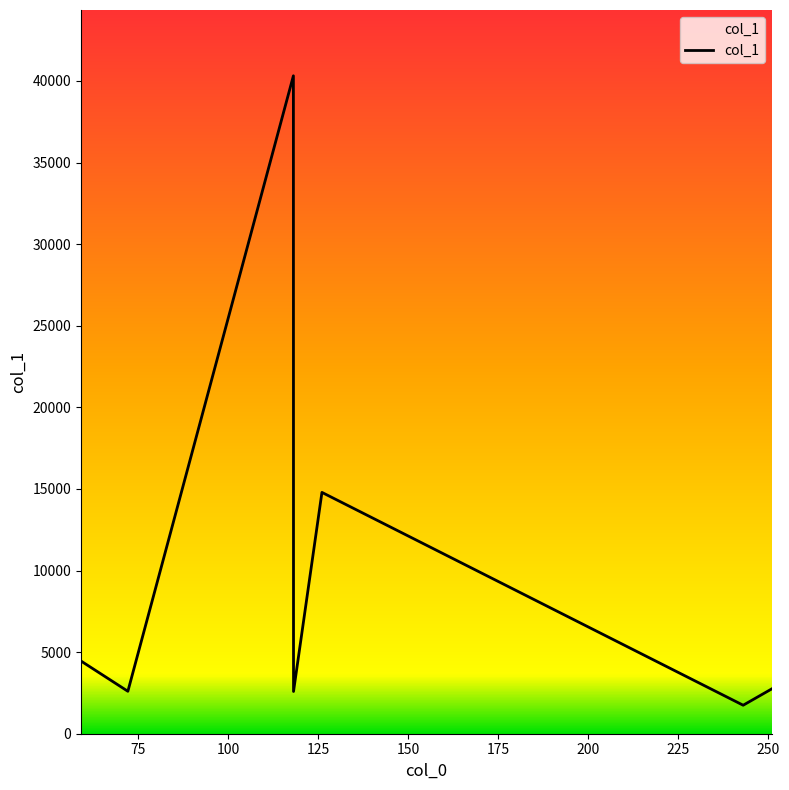

How many values exceed 2745?

4